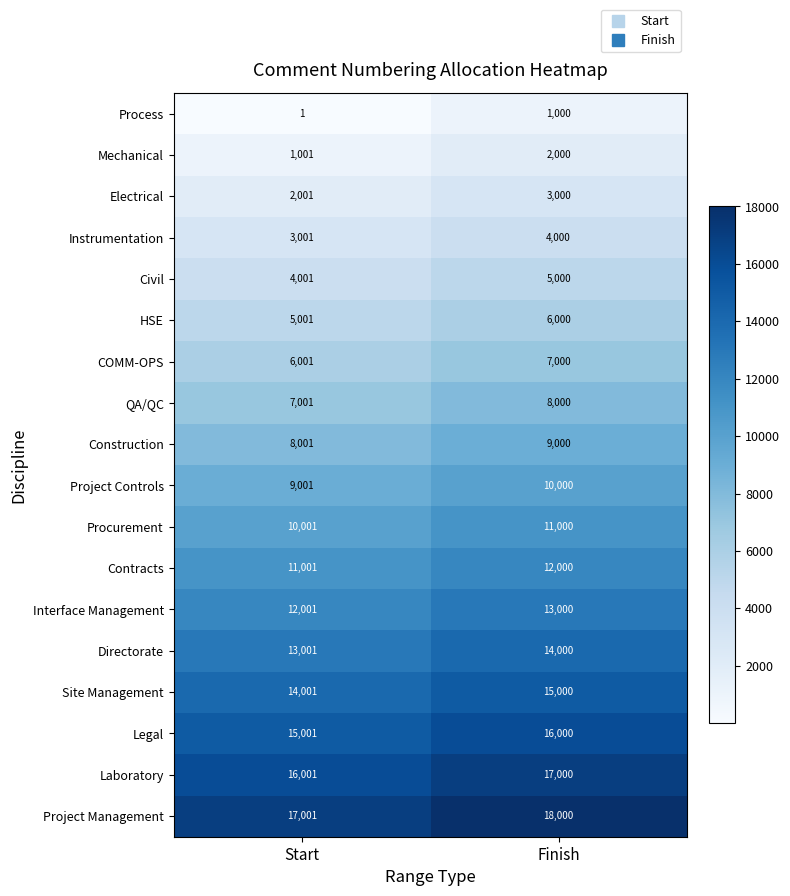

What is the total value across all series at Start?

153018